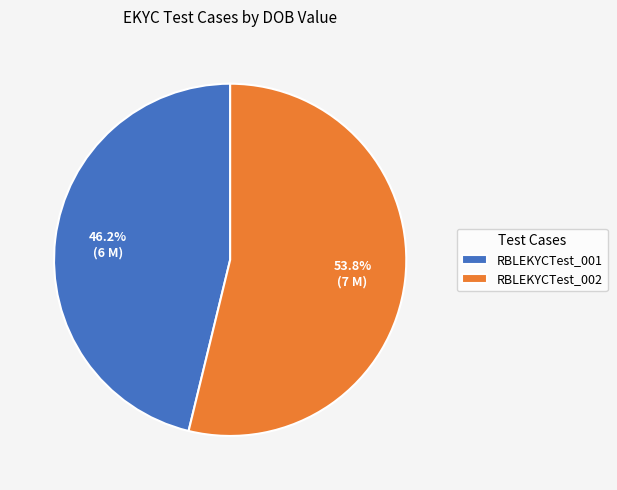

Which category has the smallest portion of the pie?

RBLEKYCTest_001